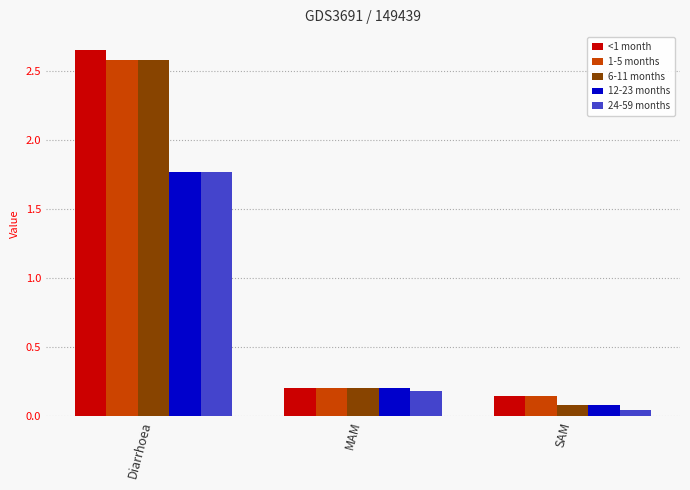

Between Diarrhoea and MAM, which series saw the biggest shift?

<1 month